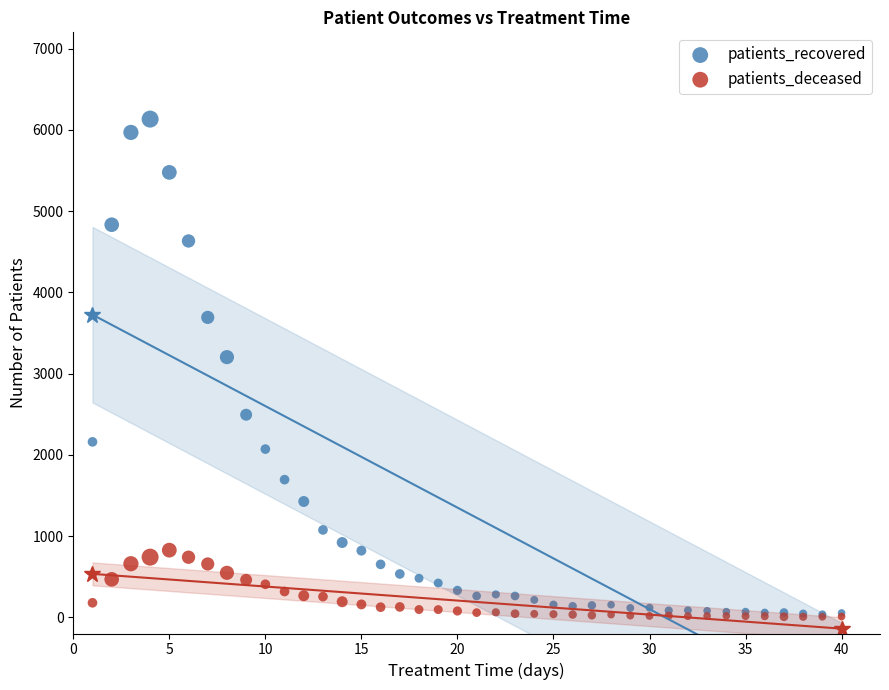

In the patients_recovered series, what Y value is closest to 3084?

3202